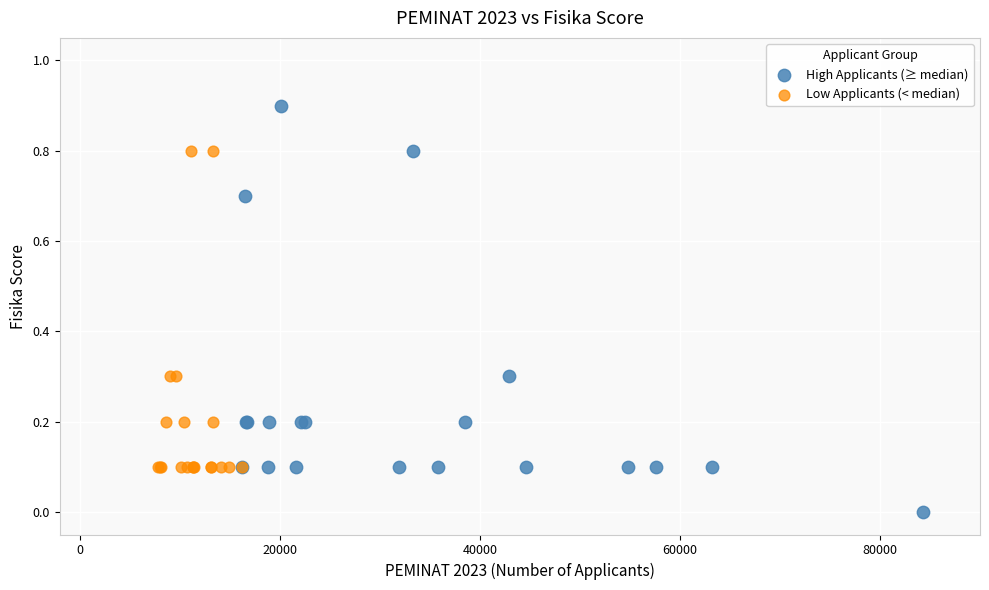

Which series has the widest spread of Y values?

High Applicants (≥ median)